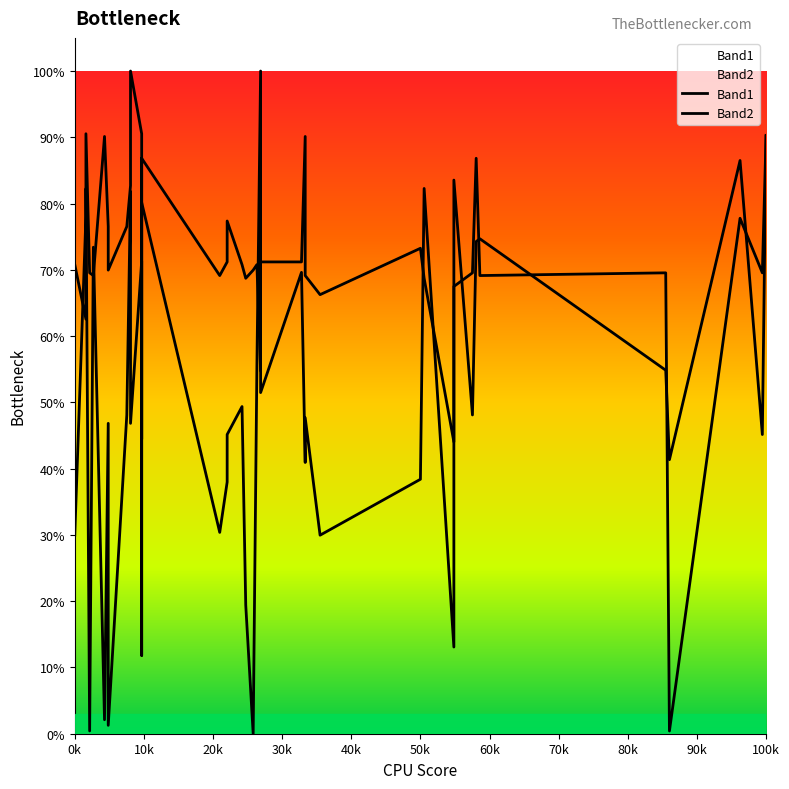

What is the greatest value displayed?

100.0